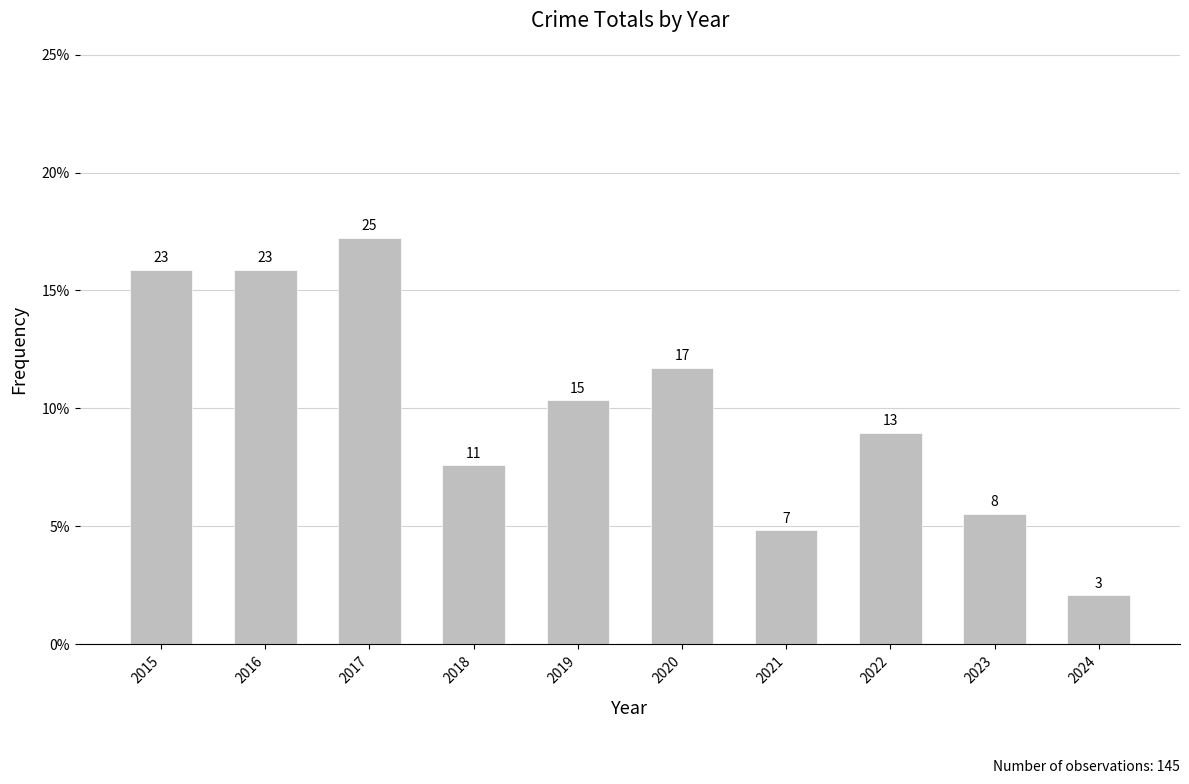

Are the bars horizontal?

No